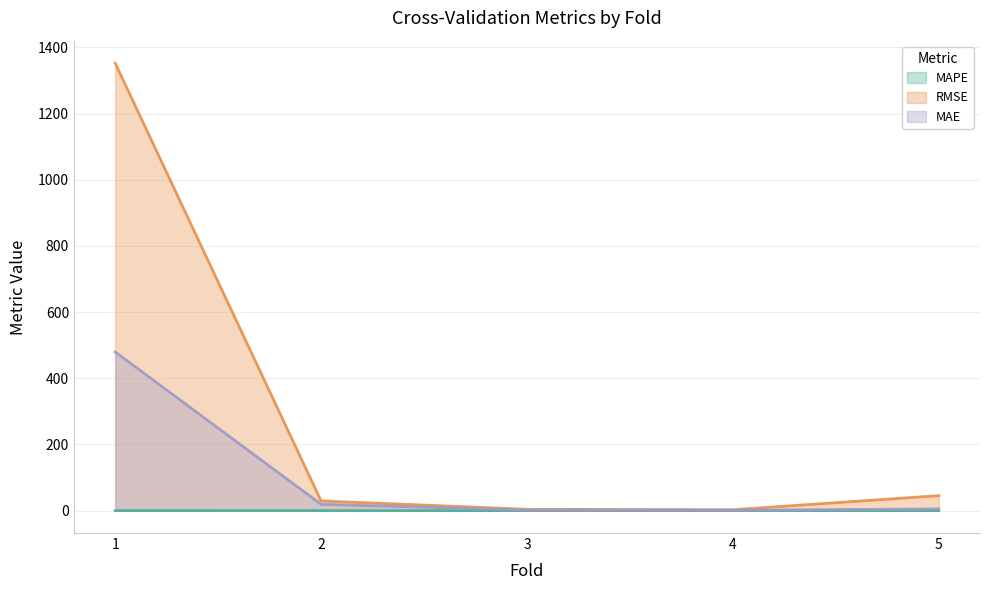

Which category has the highest value in the RMSE series?

1